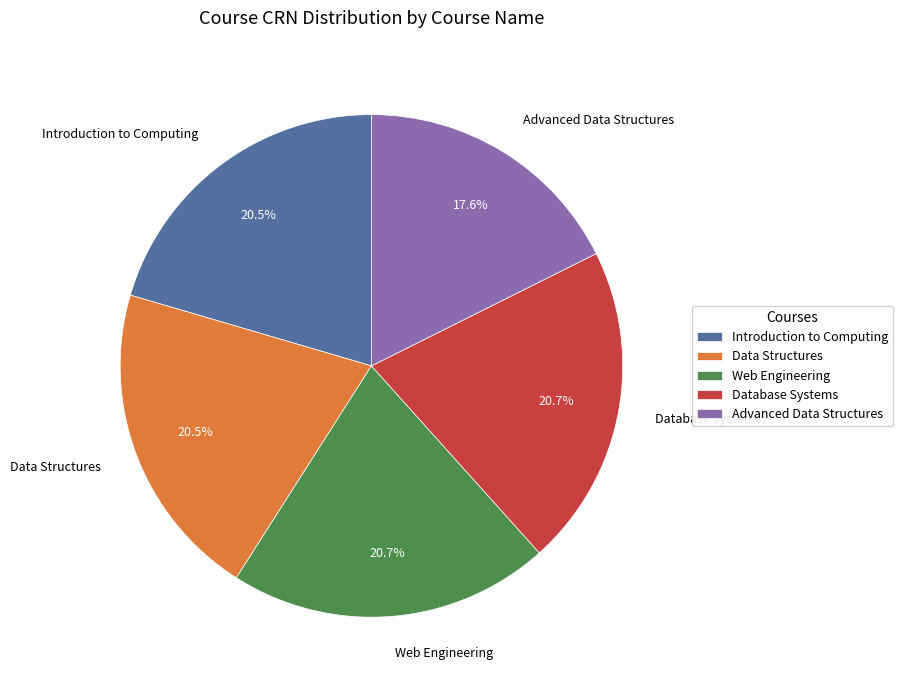

Approximately how many times larger is the value at Data Structures compared to Introduction to Computing?

1.0